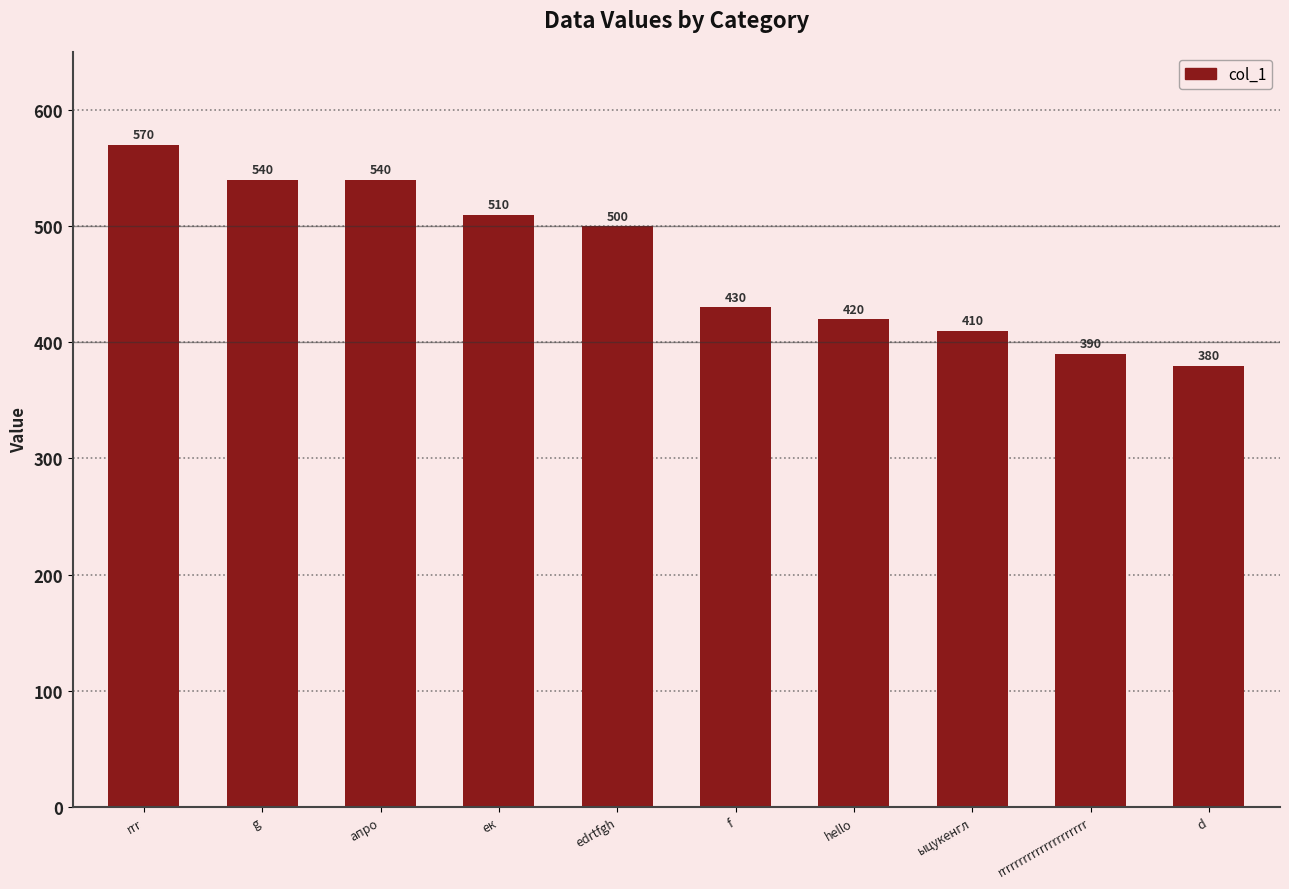

Is it true that the value at g is 540?

True